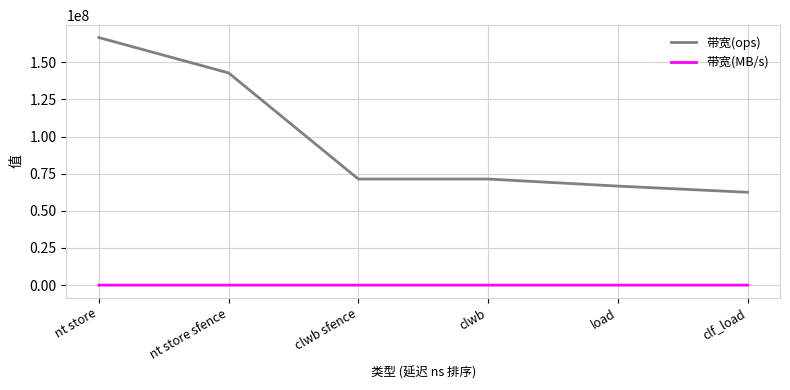

List the series in order of their overall mean, highest first.

带宽(ops), 带宽(MB/s)